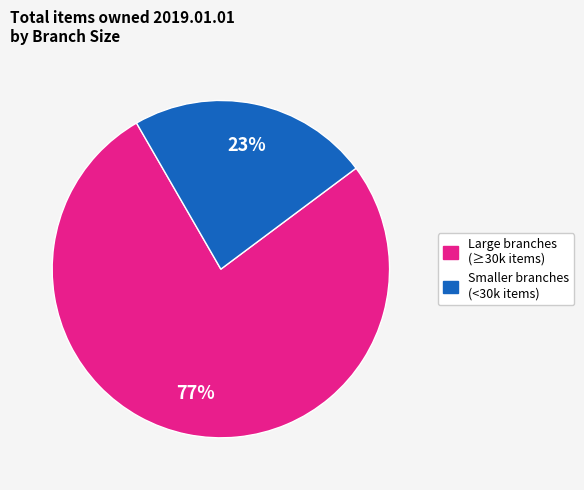

To the nearest percent, what is the difference between the largest and smallest slice percentages?

54%